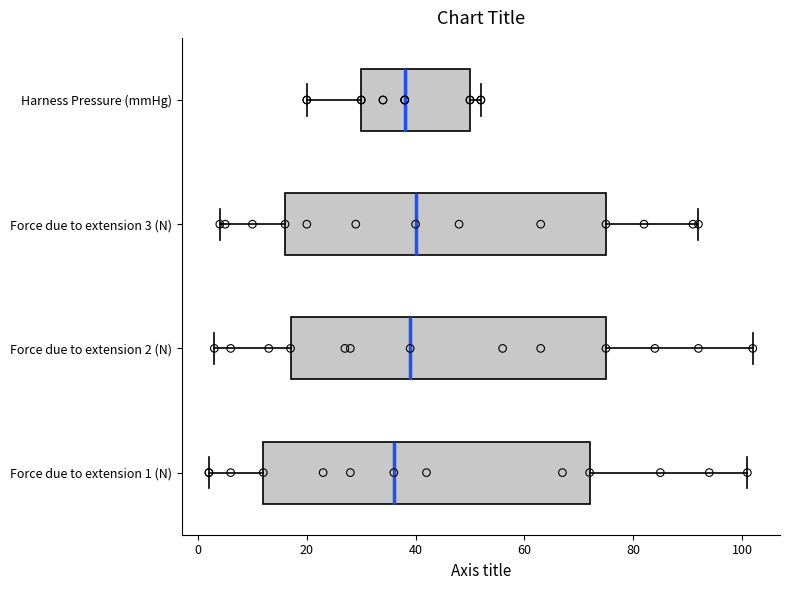

Which box has the furthest to the left median line?

Force due to extension 1 (N)